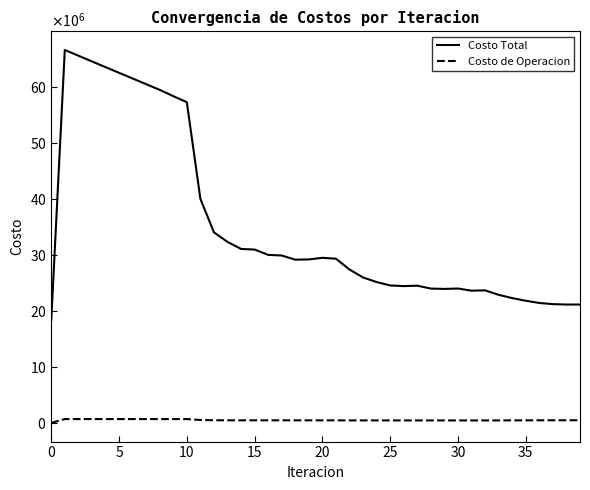

What are all the series names shown in the legend?

Costo Total, Costo de Operacion